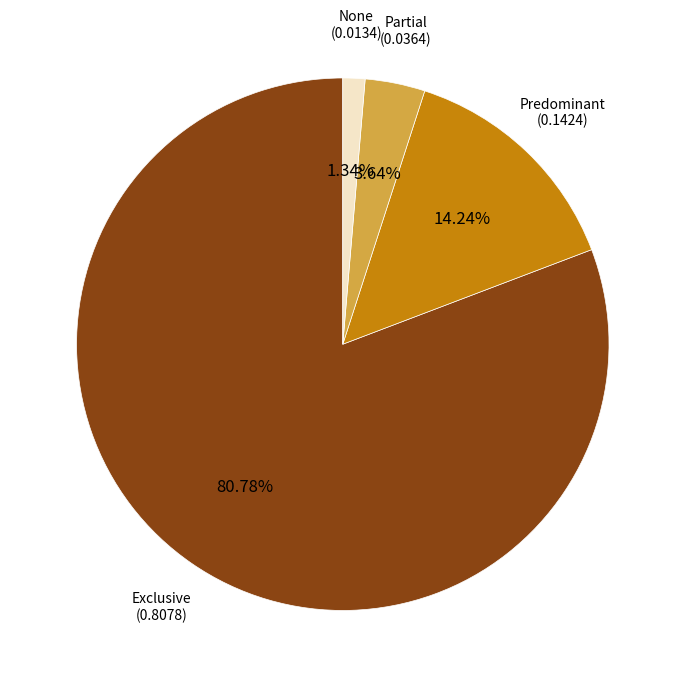

Is there a majority slice in this chart?

Yes